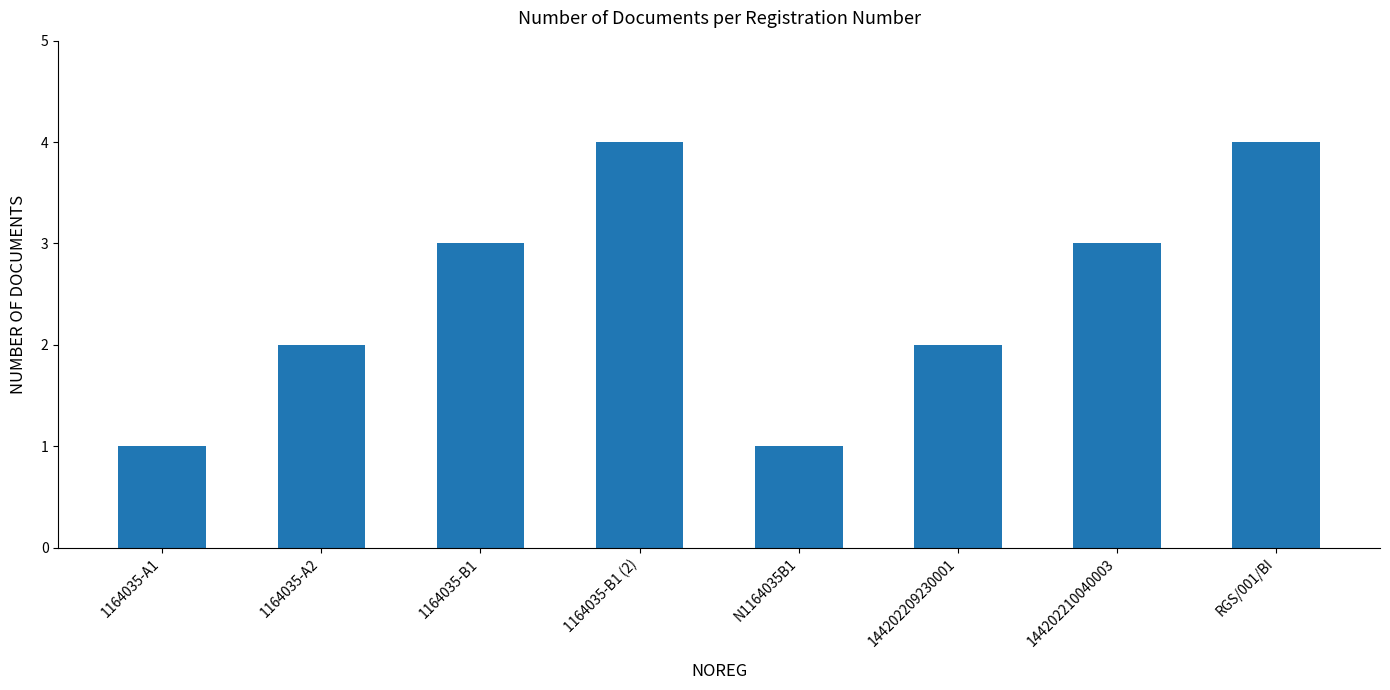

Reading right to left, transcribe all the data shown in this chart.

4	3	2	1	4	3	2	1